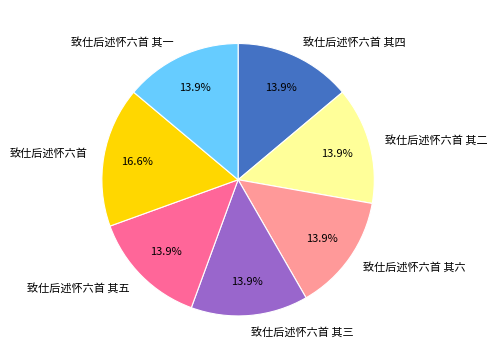

What percentage is the 致仕后述怀六首 其四 slice, to the nearest percent?

14%